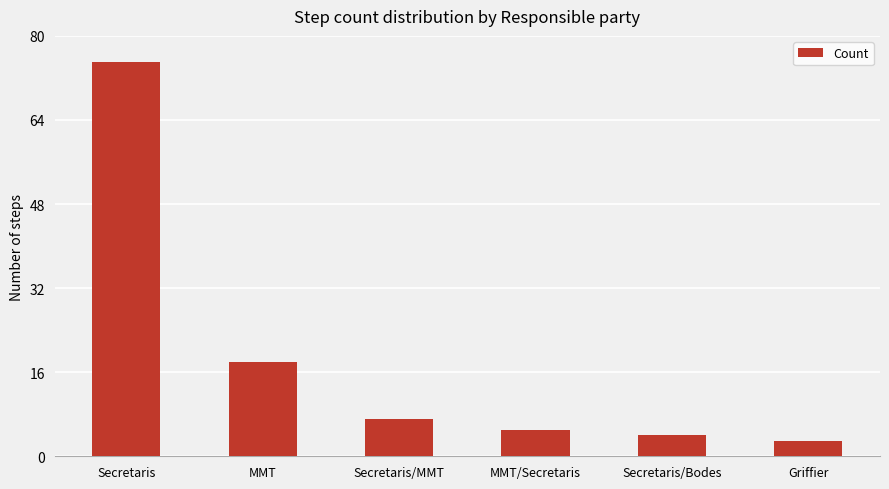

Where does the data first go above 7?

Secretaris